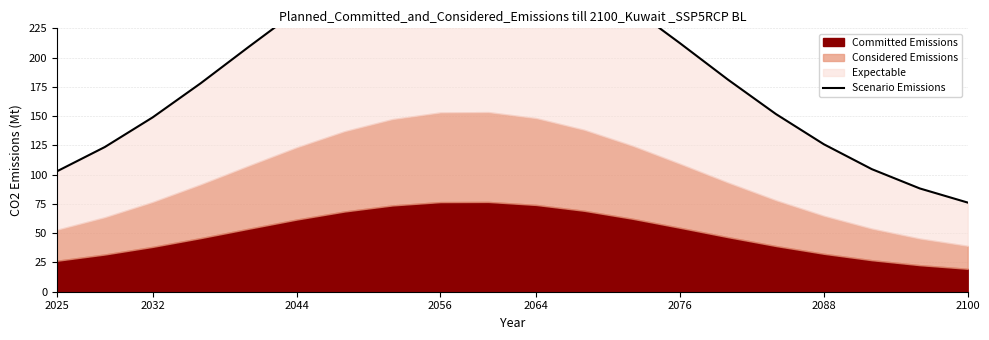

What position from the left is 2032?

3